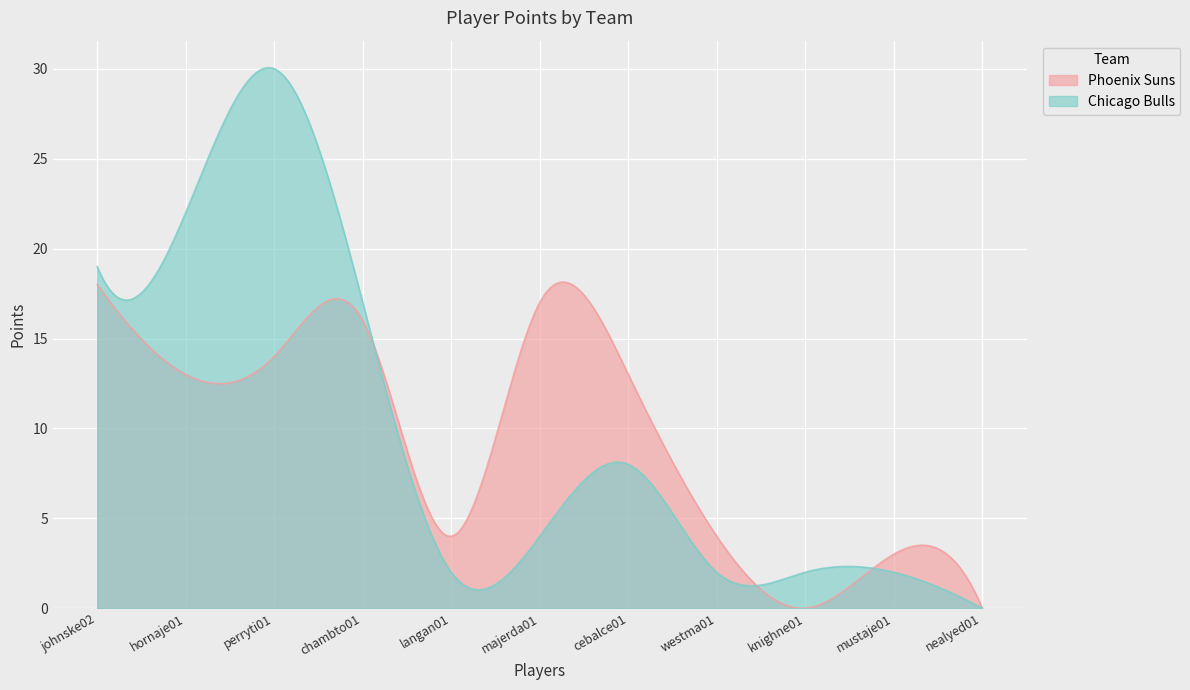

The value of Phoenix Suns at hornaje01 is 21. True or false?

False